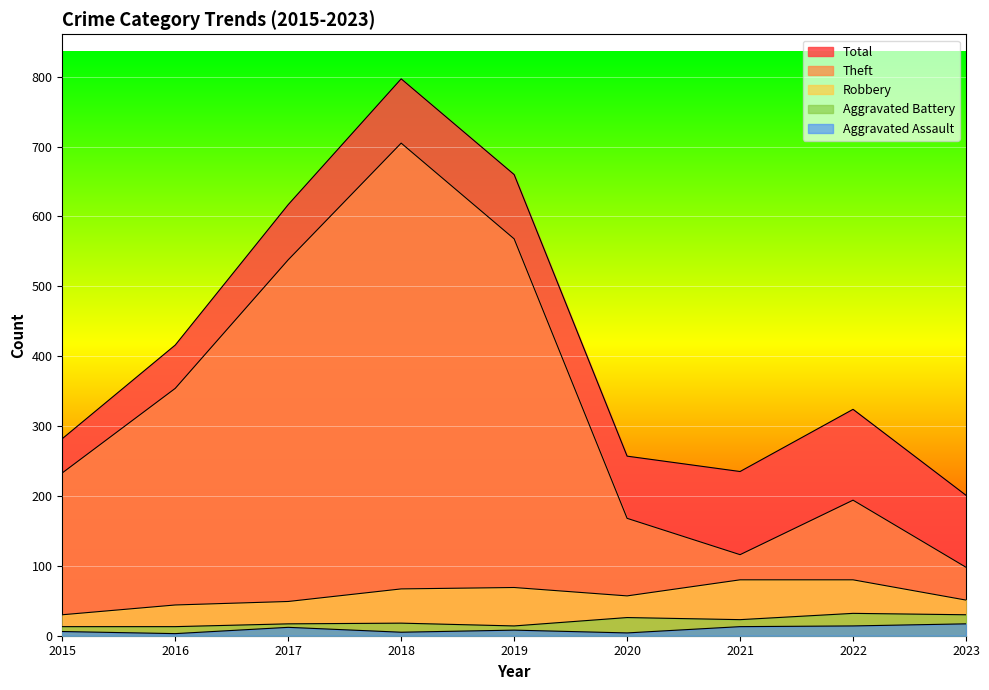

What is the difference between the maximum and minimum values in the Aggravated Battery series?

19